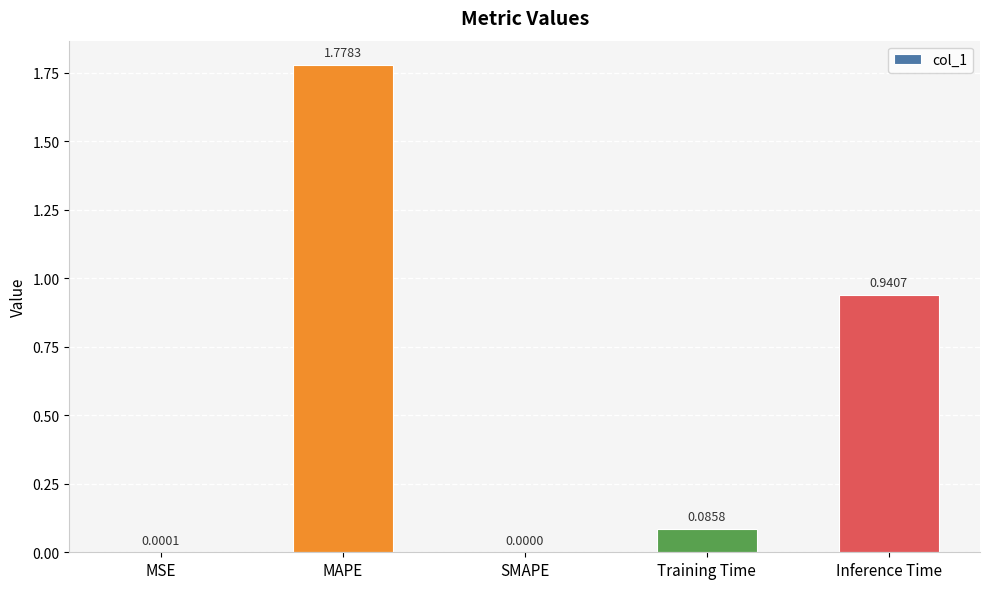

What is the change in value from Training Time to Inference Time?

+0.9